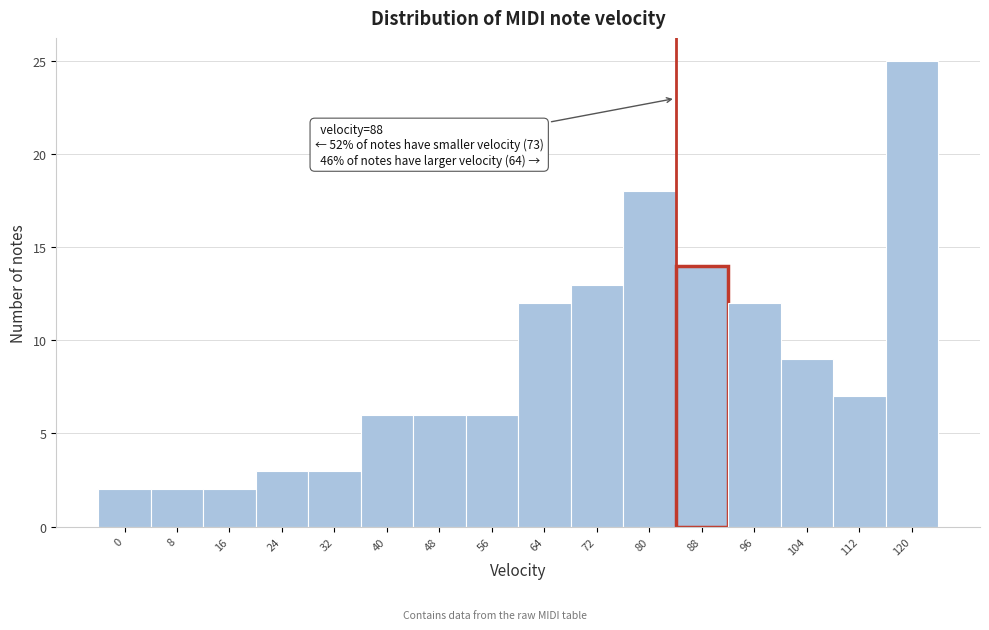

Reading right to left, extract all data points from this chart.

120=25	112=7	104=9	96=12	88=14	80=18	72=13	64=12	56=6	48=6	40=6	32=3	24=3	16=2	8=2	0=2